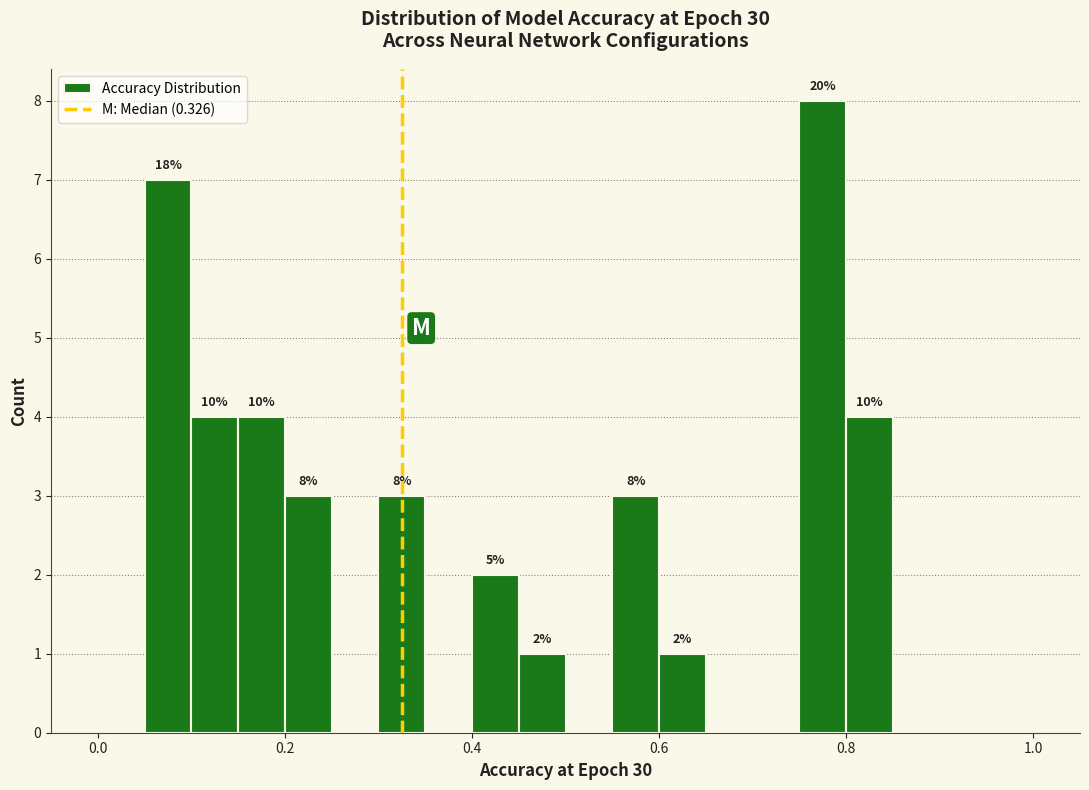

Read against the x-axis, roughly where is the centre of the tallest bar?

0.78